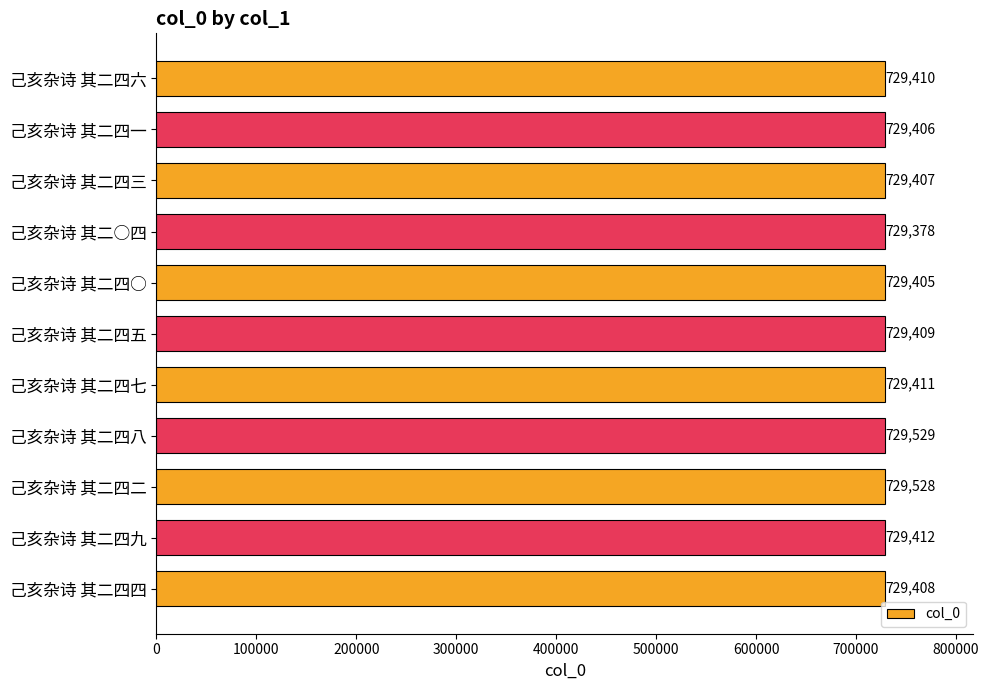

What is the ratio of the value at 己亥杂诗 其二四六 to the value at 己亥杂诗 其二四○?

1.0